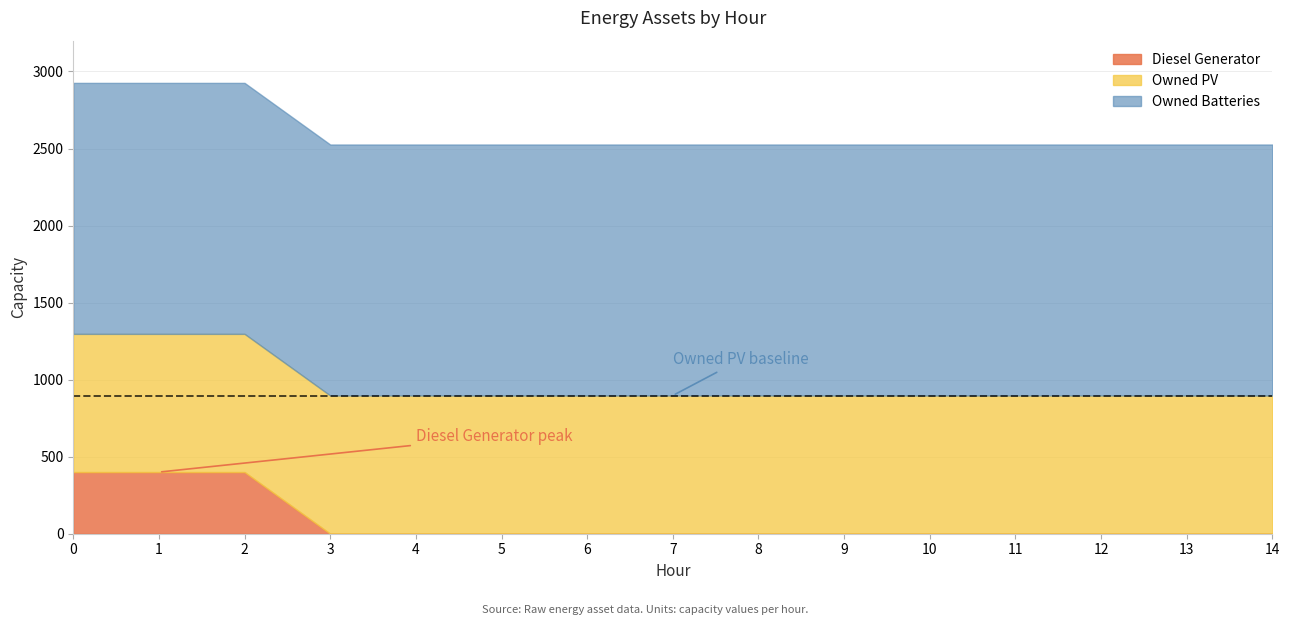

Reading left to right, list all the values displayed in this chart.

Diesel Generator: 0=400	1=400	2=400	3=0	4=0	5=0	6=0	7=0	8=0	9=0	10=0	11=0	12=0	13=0	14=0
Owned PV: 0=897	1=897	2=897	3=897	4=897	5=897	6=897	7=897	8=897	9=897	10=897	11=897	12=897	13=897	14=897
Owned Batteries: 0=1629	1=1629	2=1629	3=1629	4=1629	5=1629	6=1629	7=1629	8=1629	9=1629	10=1629	11=1629	12=1629	13=1629	14=1629